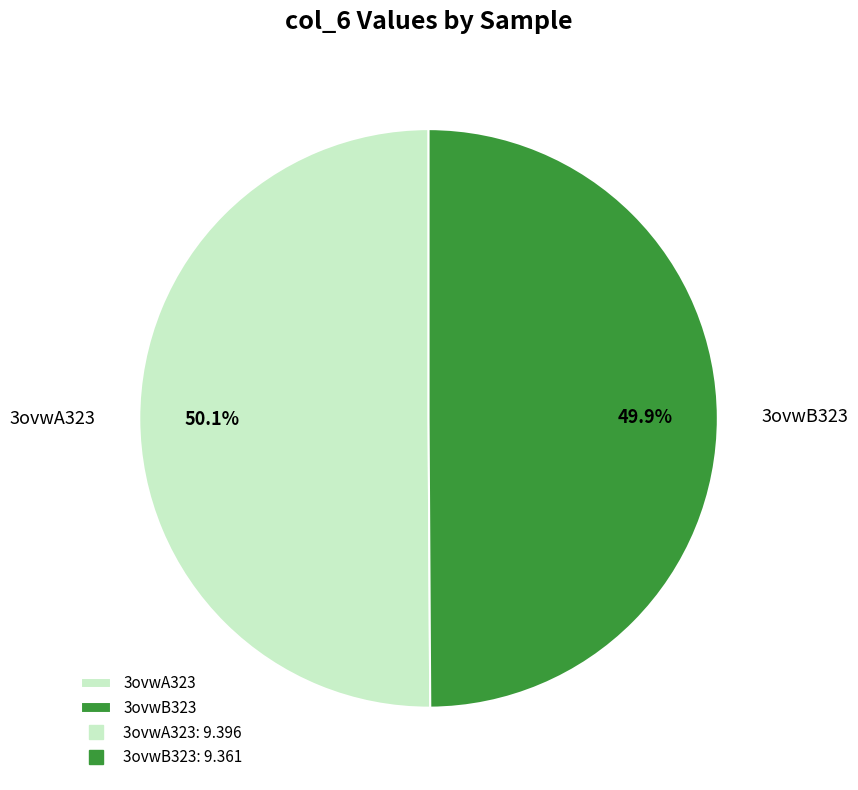

Count the number of slices in the pie.

2